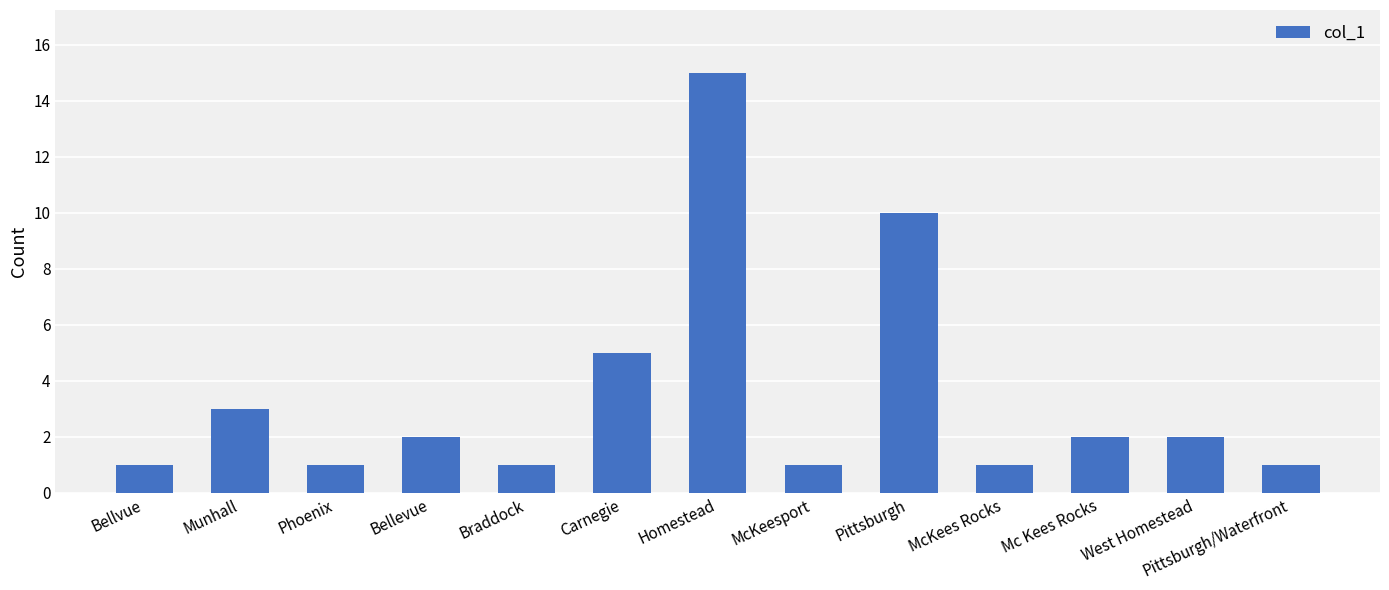

Reading left to right, list all the values displayed in this chart.

1	3	1	2	1	5	15	1	10	1	2	2	1